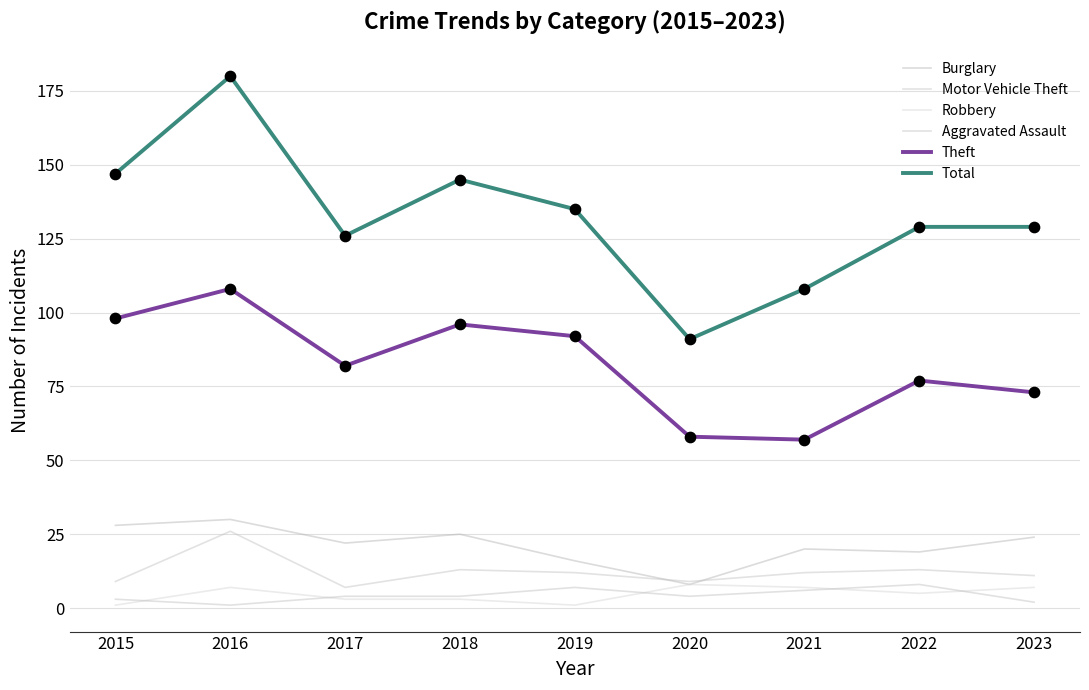

Is the value of Burglary at 2017 greater than the value of Total at 2022?

No